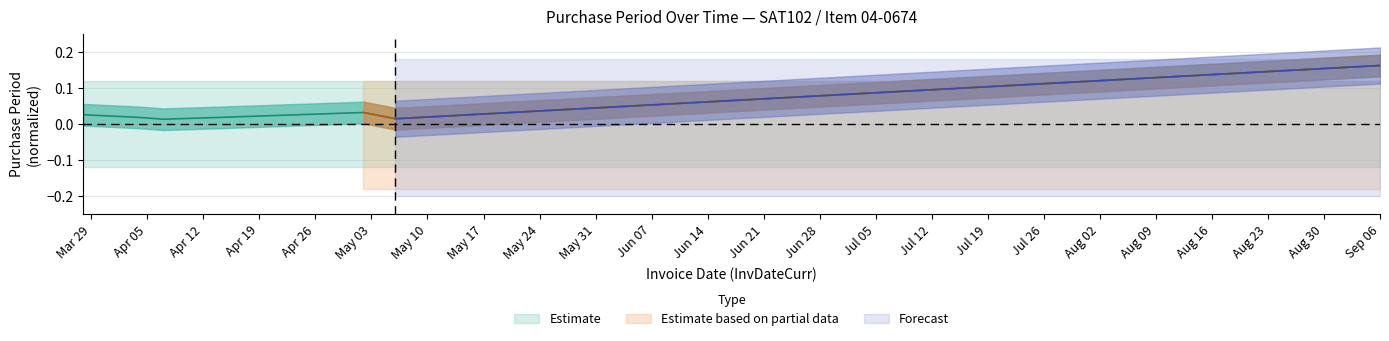

Which label corresponds to the smallest value in the chart?

2016-04-07